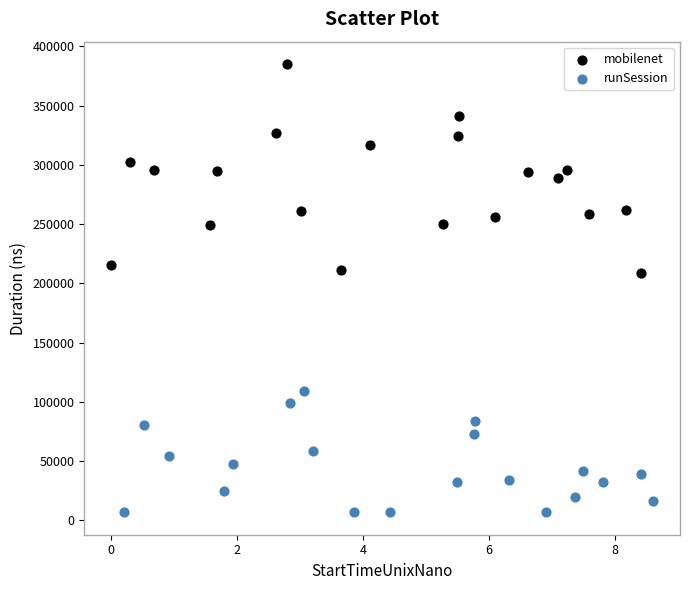

Which series contains the lowest Y value?

runSession